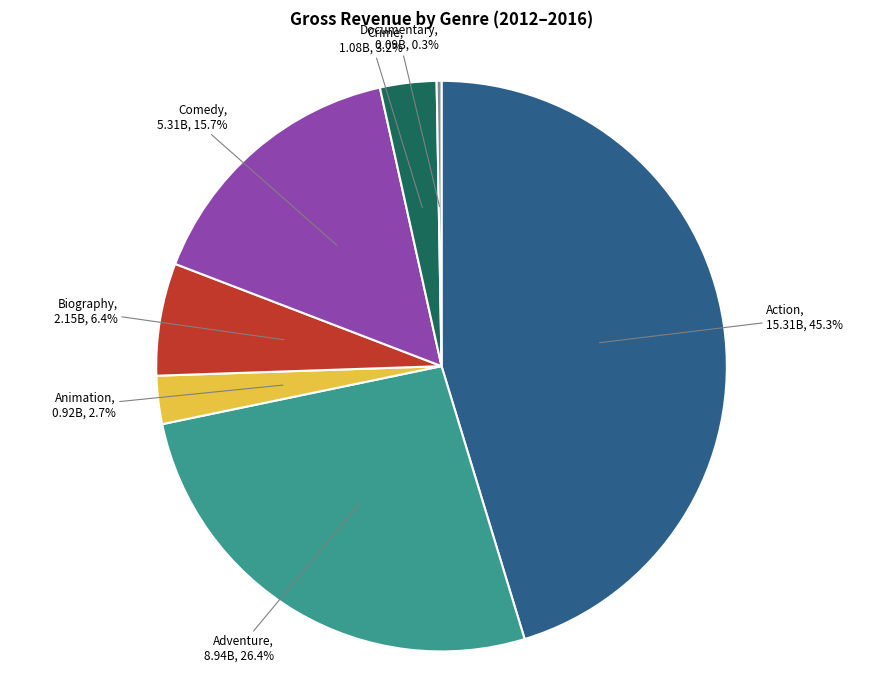

Does any single category account for the majority?

No